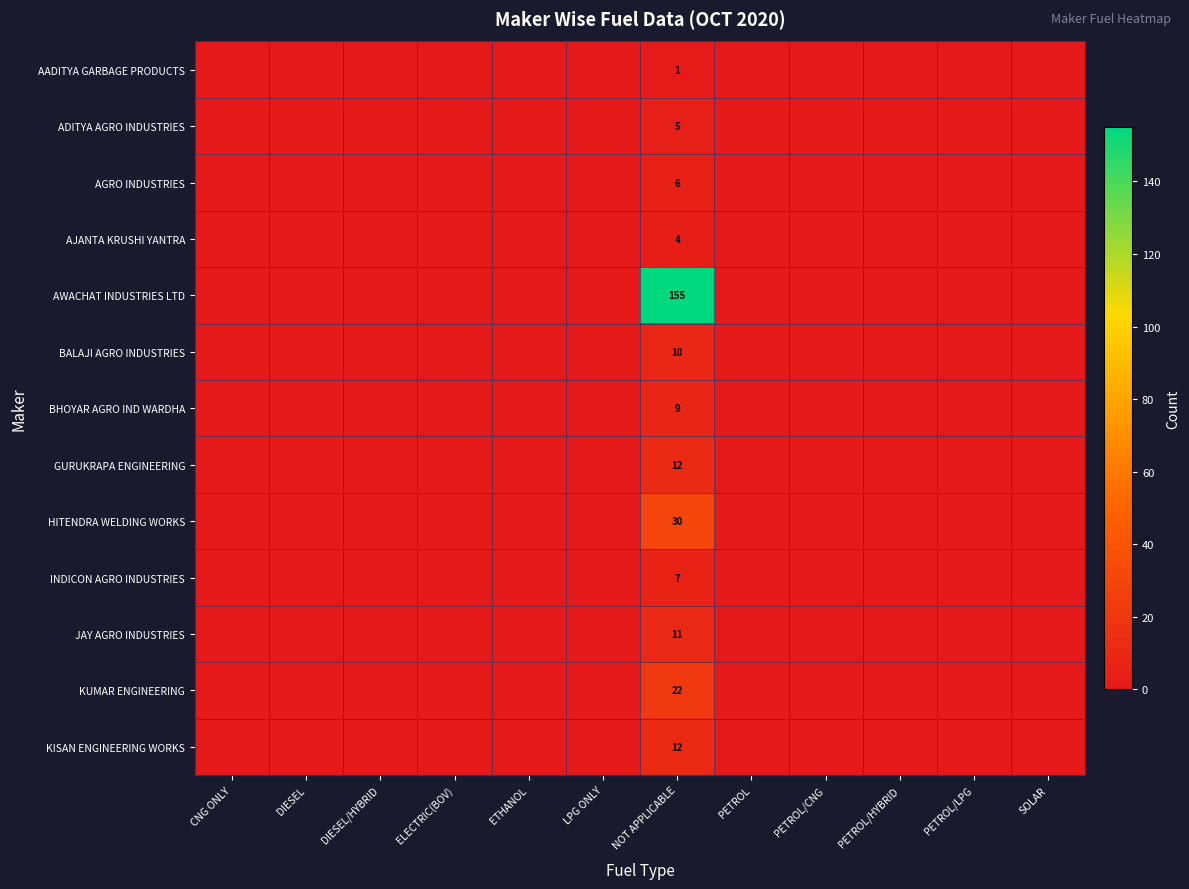

True or false: KUMAR ENGINEERING has a value of 13 at PETROL.

False